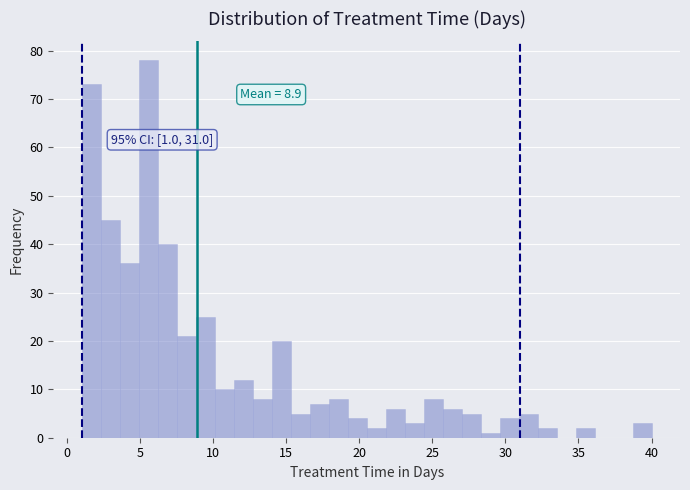

Around what value on the x-axis is the tallest bar? Give the approximate position of its centre, as read against the axis.

5.5